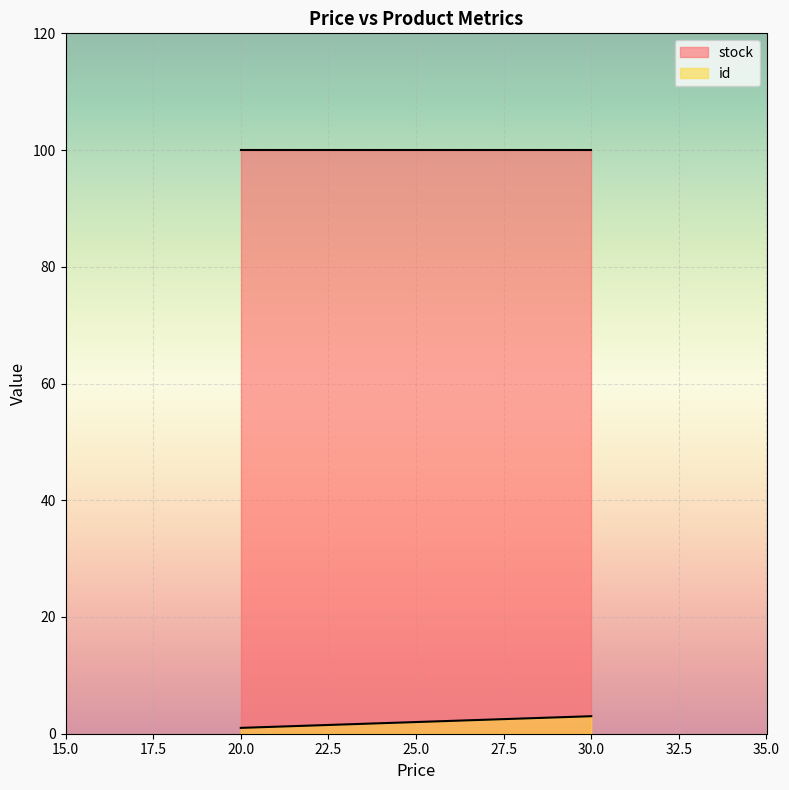

True or false: stock has a value of 100 at 30.0.

True